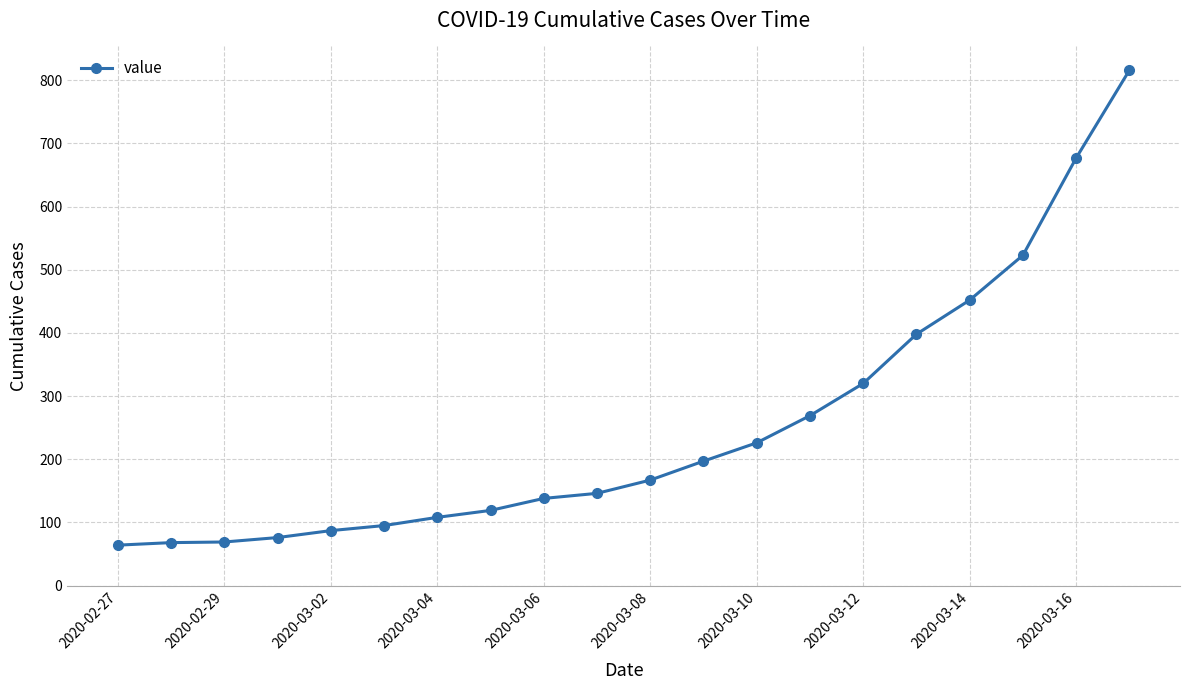

What is the value of the 18th point from the left?

523